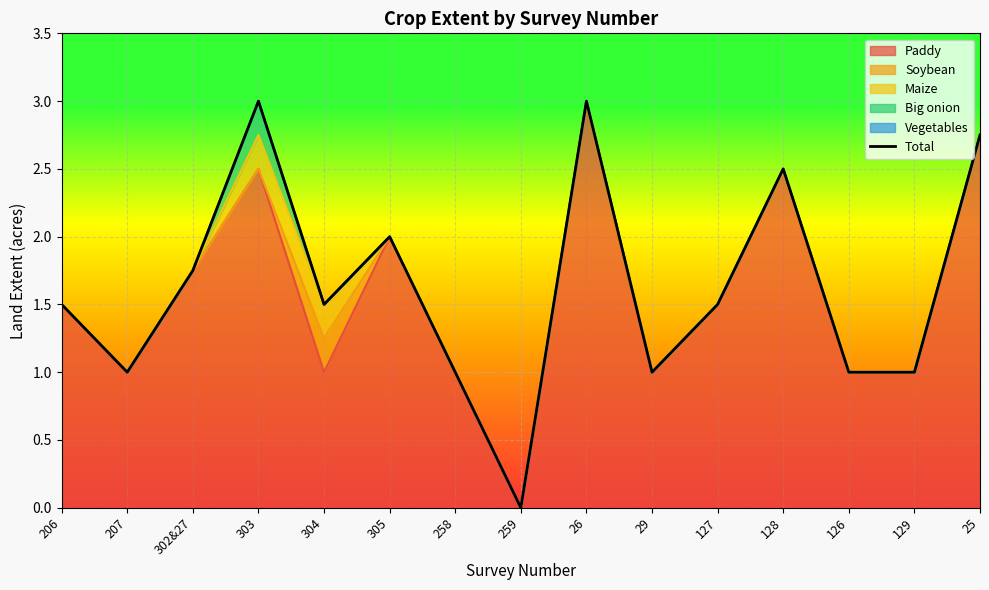

True or false: the data shows 1.0 at 258.

True